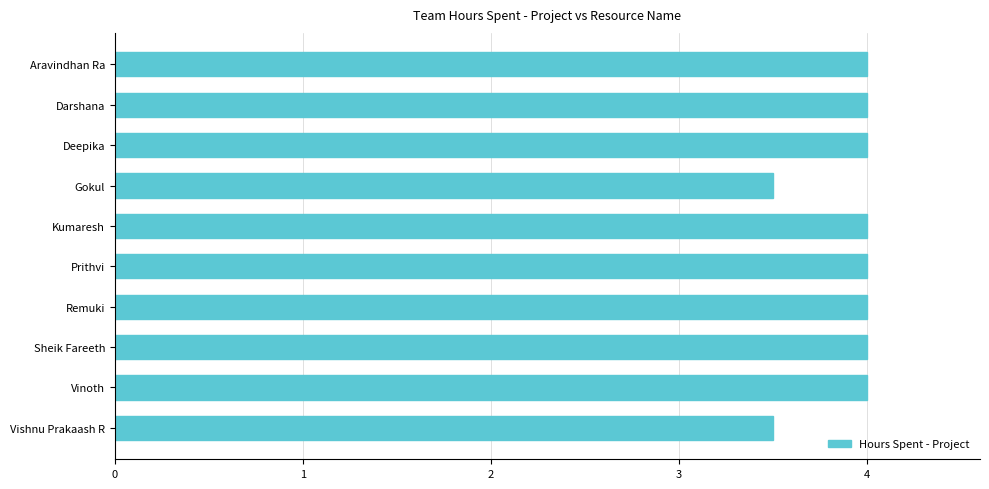

How many series are shown in this chart?

1